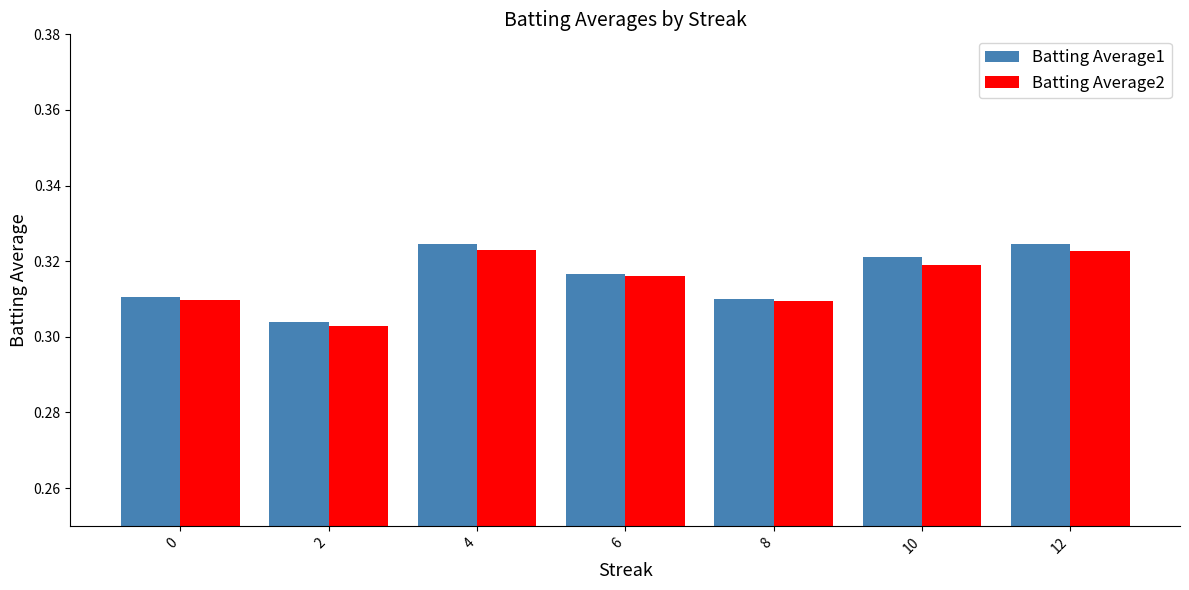

List the series in order of their peak value, lowest first.

Batting Average2, Batting Average1